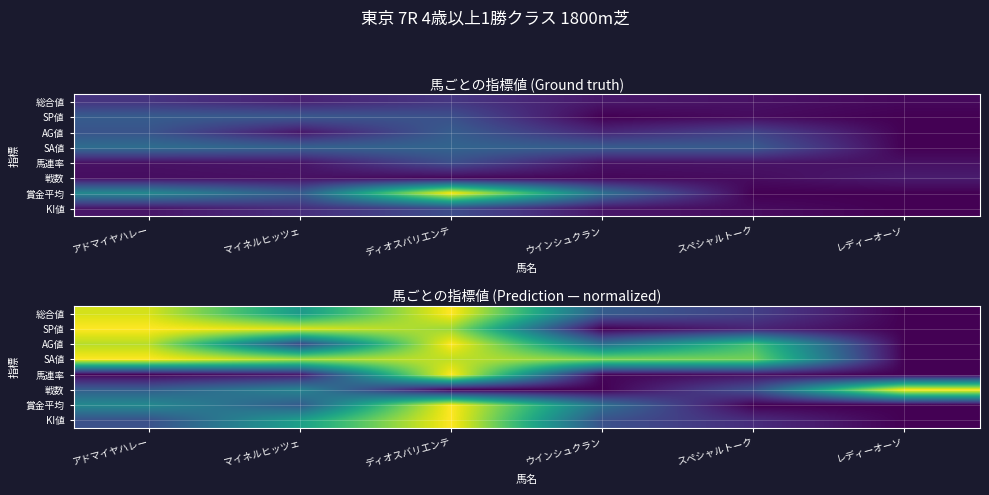

What is the spread (max minus min) of values at レディーオーソ?

1.0